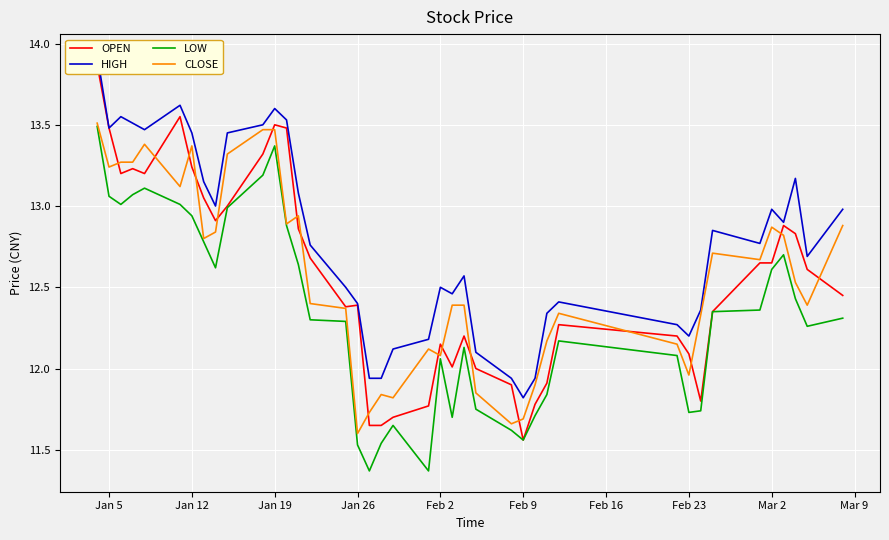

At which label does CLOSE reach its minimum?

Jan 26